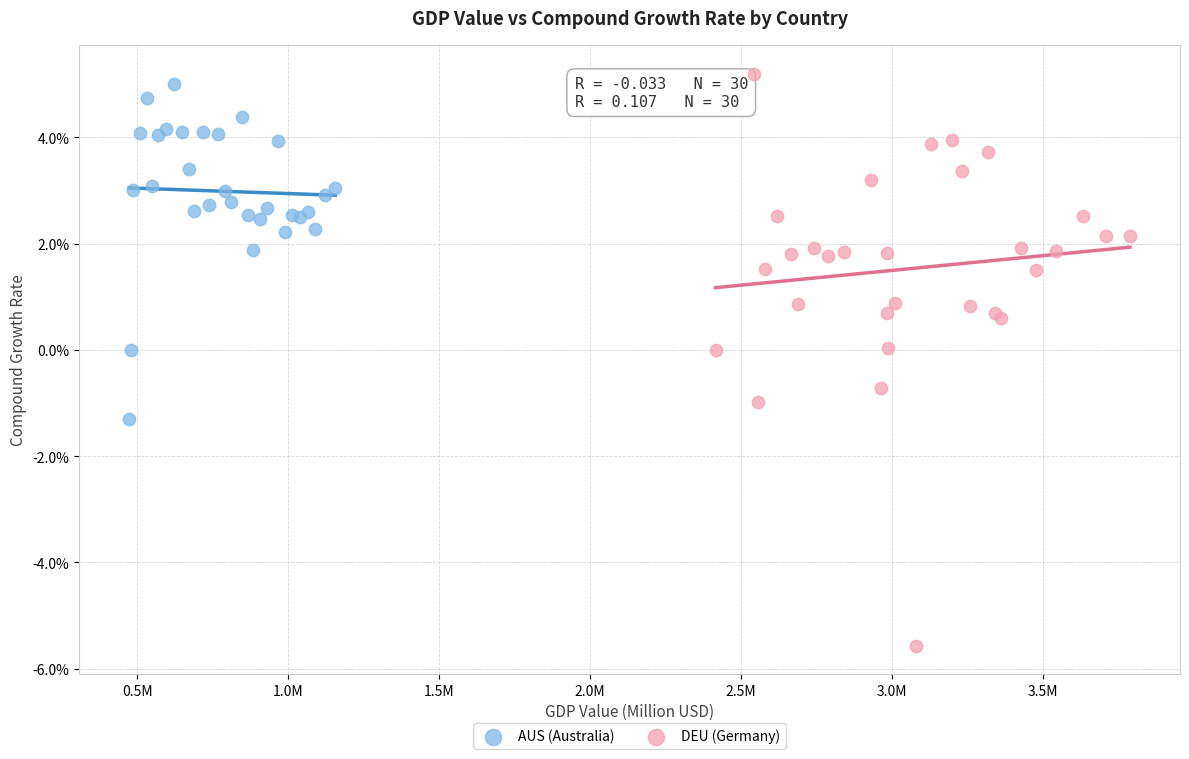

What are all the series names shown in the legend?

AUS (Australia), DEU (Germany)